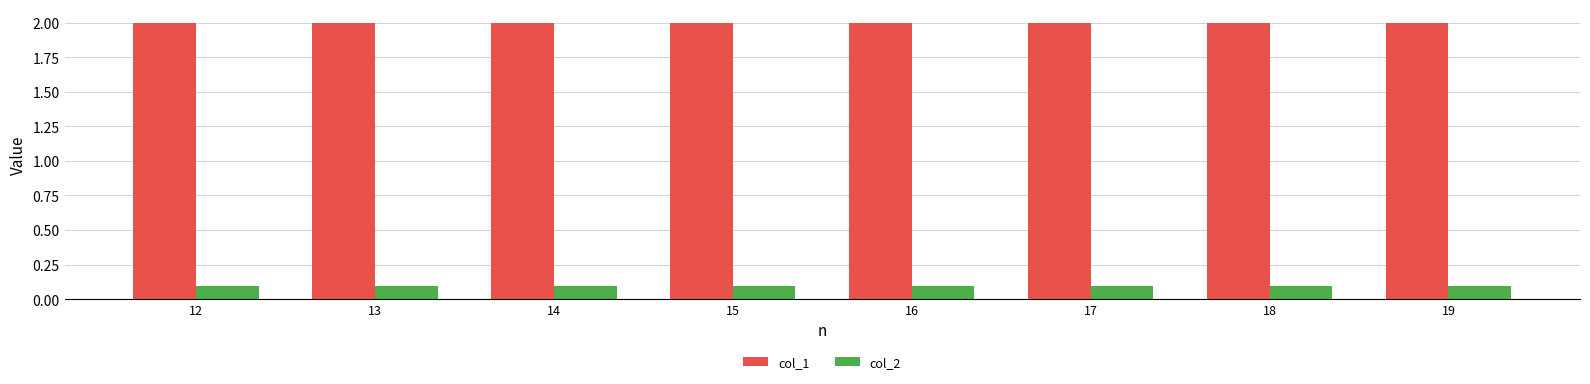

What is the maximum value shown in the chart?

2.0